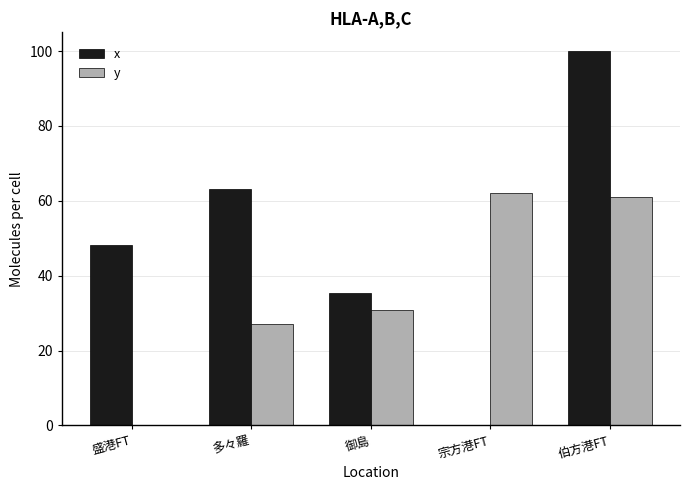

What is the maximum value for y?

62.1